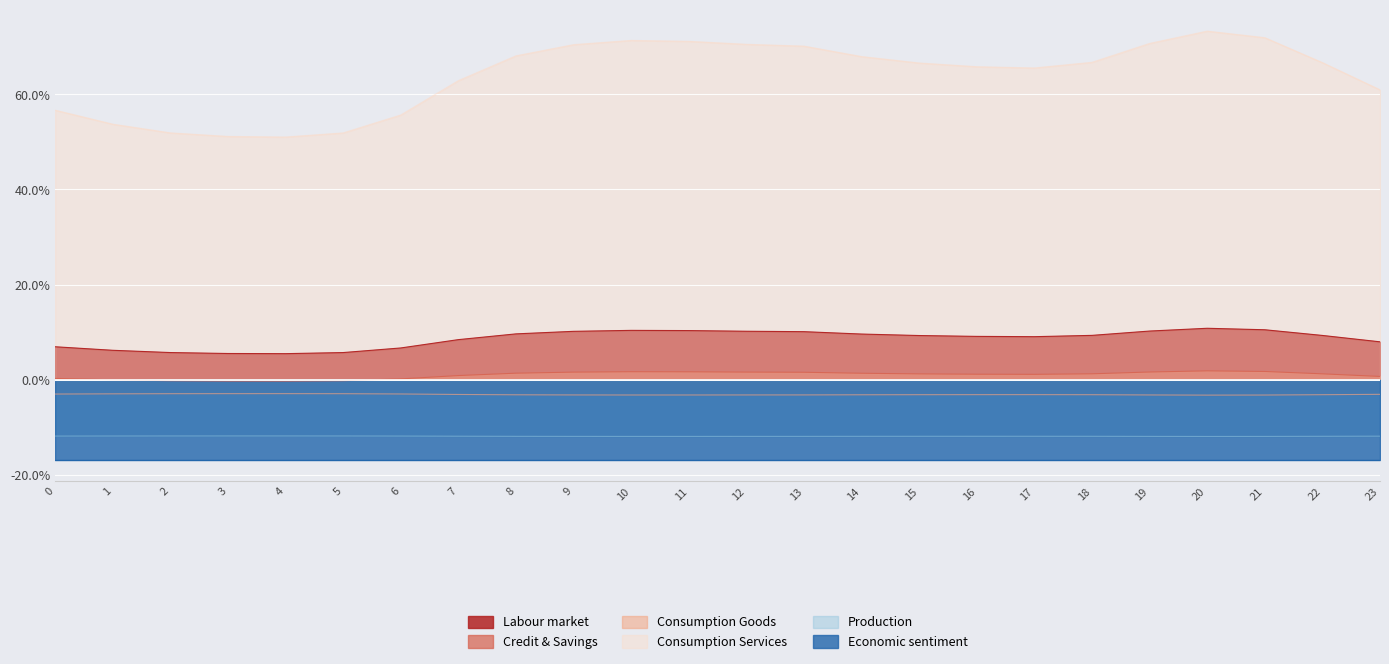

Is the value of Credit & Savings at 8 greater than the value of Labour market at 4?

No